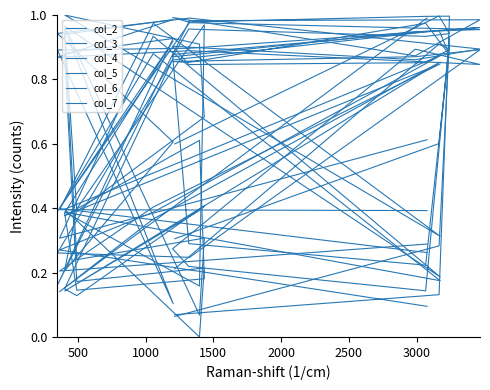

What is the total value across all series at 2500?

4.8